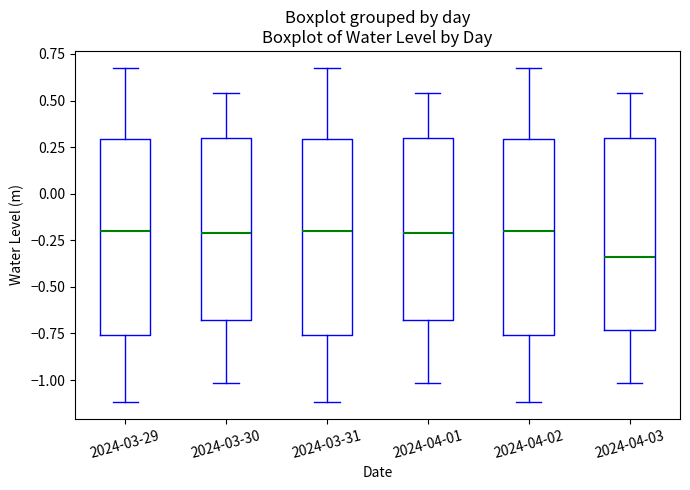

Reading left to right, transcribe this box plot: for each box, give where its median line is, the range the box spans, and where its two whiskers end, as read against the y-axis. The values are not printed on the chart, so give them approximately, as read against the axis.

2024-03-29: median -0.20, box -0.75 to 0.30, whiskers -1.10 to 0.70
2024-03-30: median -0.20, box -0.70 to 0.30, whiskers -1.00 to 0.55
2024-03-31: median -0.20, box -0.75 to 0.30, whiskers -1.10 to 0.70
2024-04-01: median -0.20, box -0.70 to 0.30, whiskers -1.00 to 0.55
2024-04-02: median -0.20, box -0.75 to 0.30, whiskers -1.10 to 0.70
2024-04-03: median -0.35, box -0.75 to 0.30, whiskers -1.00 to 0.55